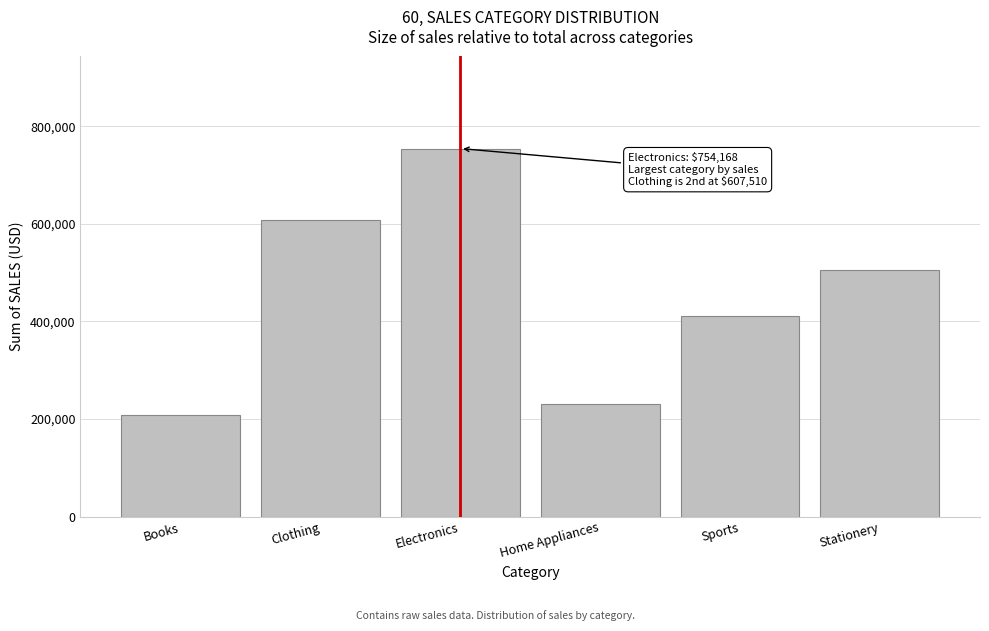

Reading left to right, transcribe all the data shown in this chart.

209200.6	607509.7	754168.3	231428.4	410468.1	506357.8